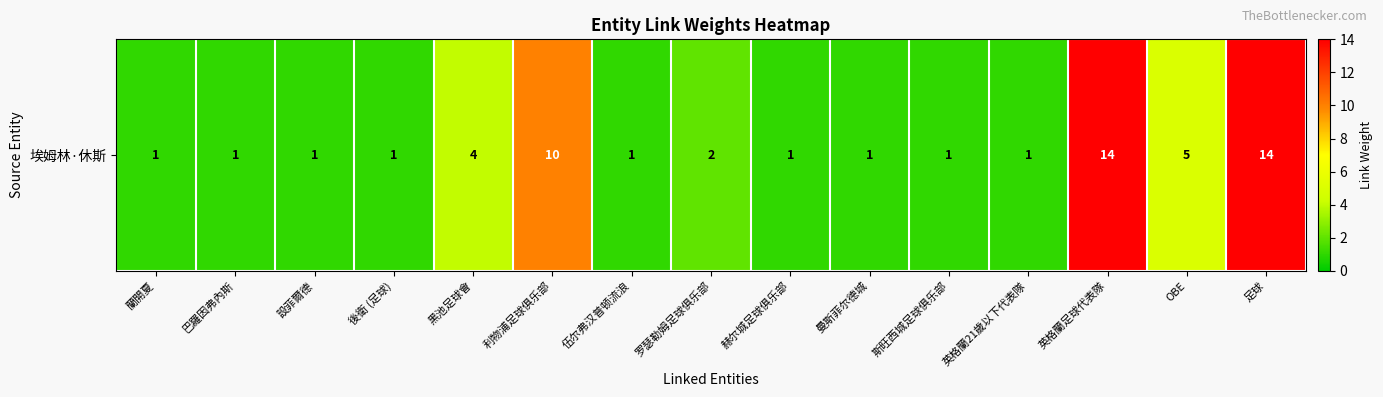

Reading left to right, what are all the values shown in this chart?

蘭開夏=1	巴羅因弗內斯=1	設菲爾德=1	後衛 (足球)=1	黑池足球會=4	利物浦足球俱乐部=10	伍尔弗汉普顿流浪=1	罗瑟勒姆足球俱乐部=2	赫尔城足球俱乐部=1	曼斯菲尔德城=1	斯旺西城足球俱乐部=1	英格蘭21歲以下代表隊=1	英格蘭足球代表隊=14	OBE=5	足球=14